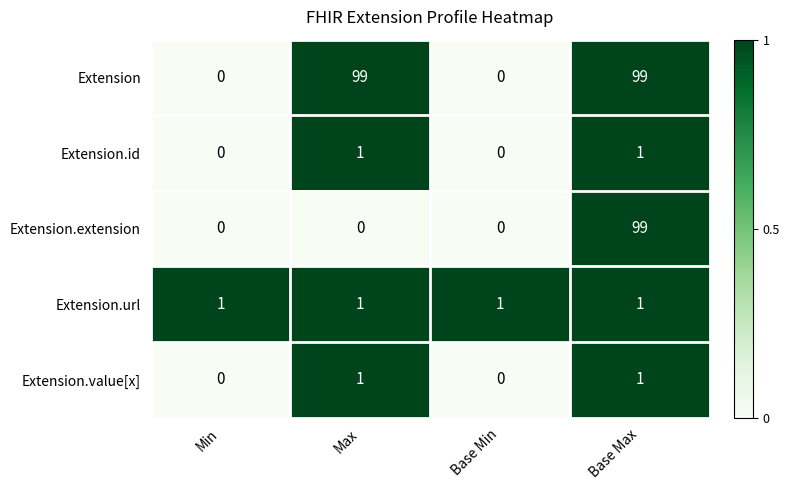

What is the difference between the Extension values at Max and Base Min?

99